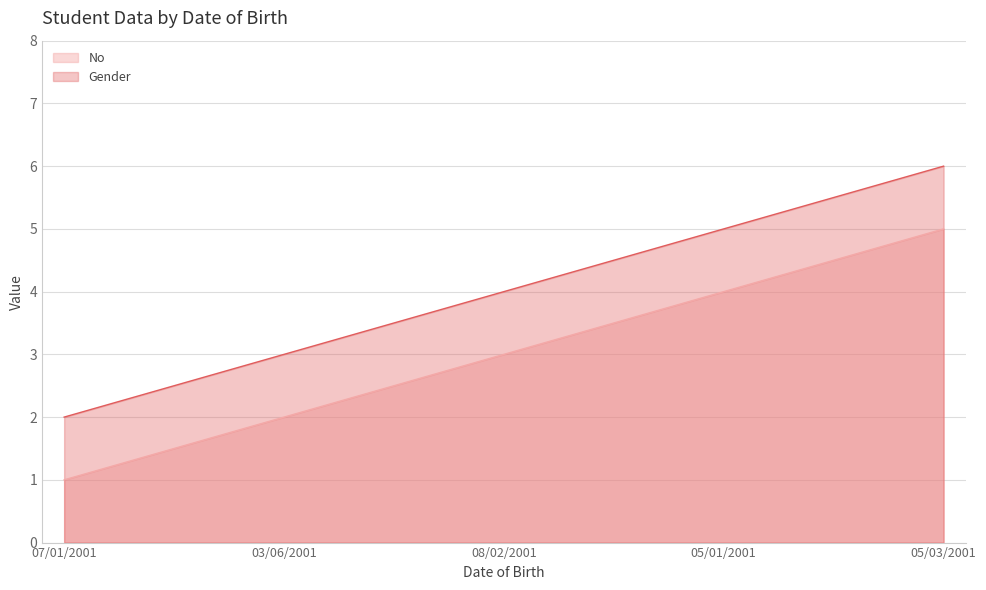

True or false: Gender and No cross at least once.

False